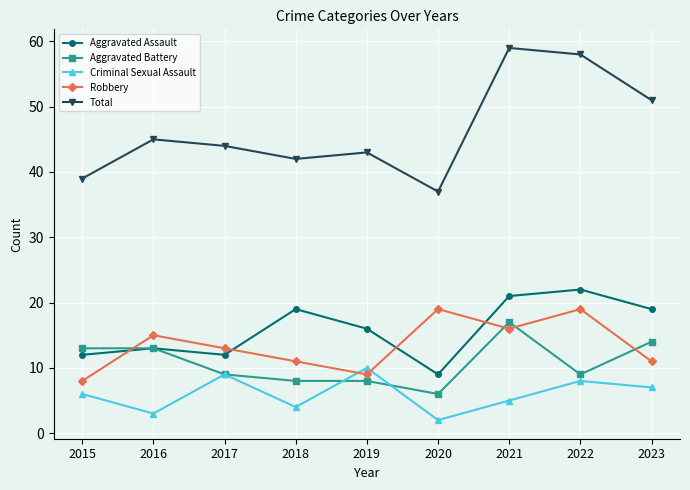

What value does the Total series have at 2016?

45